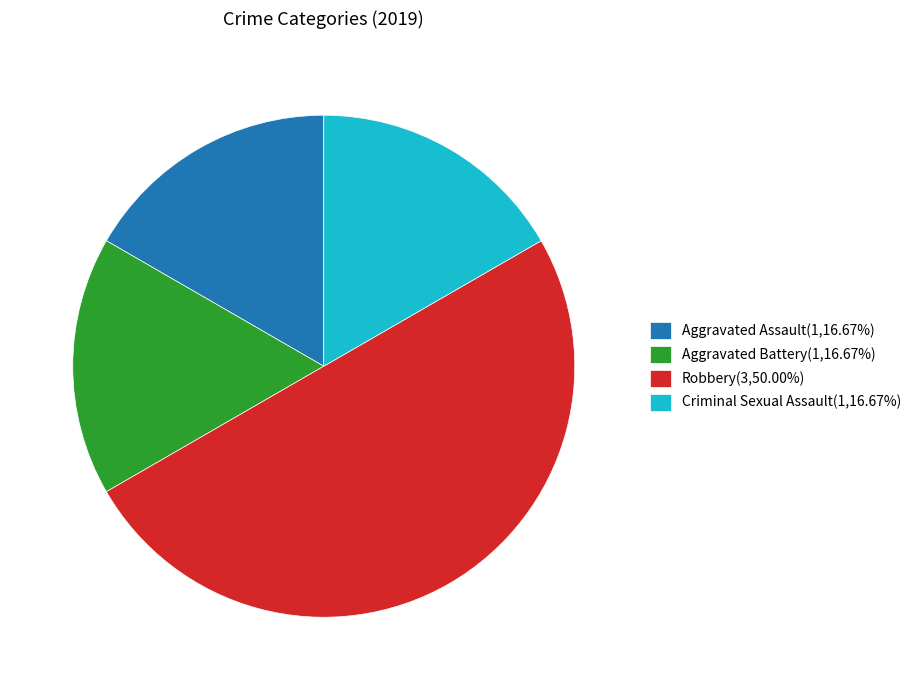

Do Criminal Sexual Assault(1,16.67%) and Robbery(3,50.00%) together represent more than half of the pie?

Yes